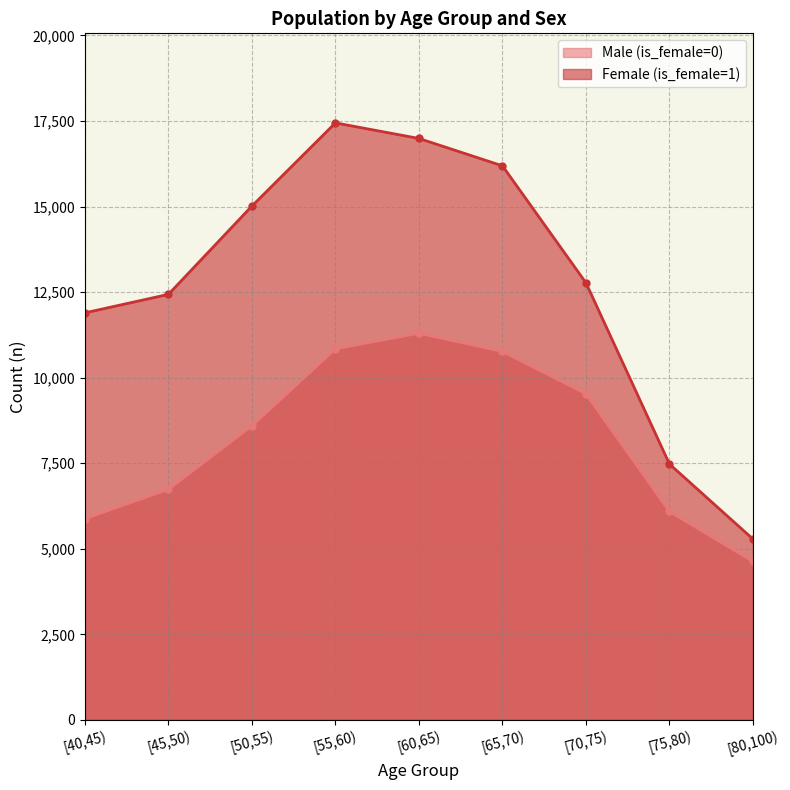

What value does the Male (is_female=0) series have at [60,65), to the nearest 100?

11300